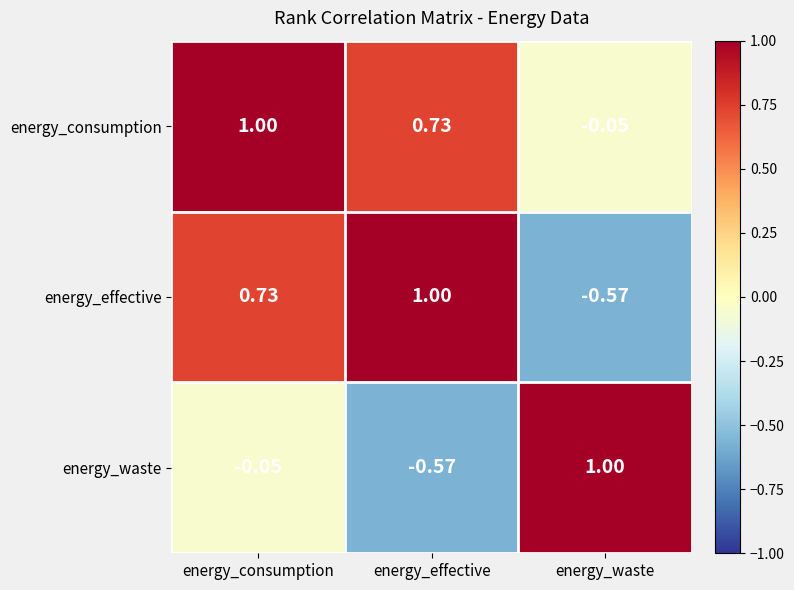

Where is energy_waste nearest to the value 0?

energy_consumption